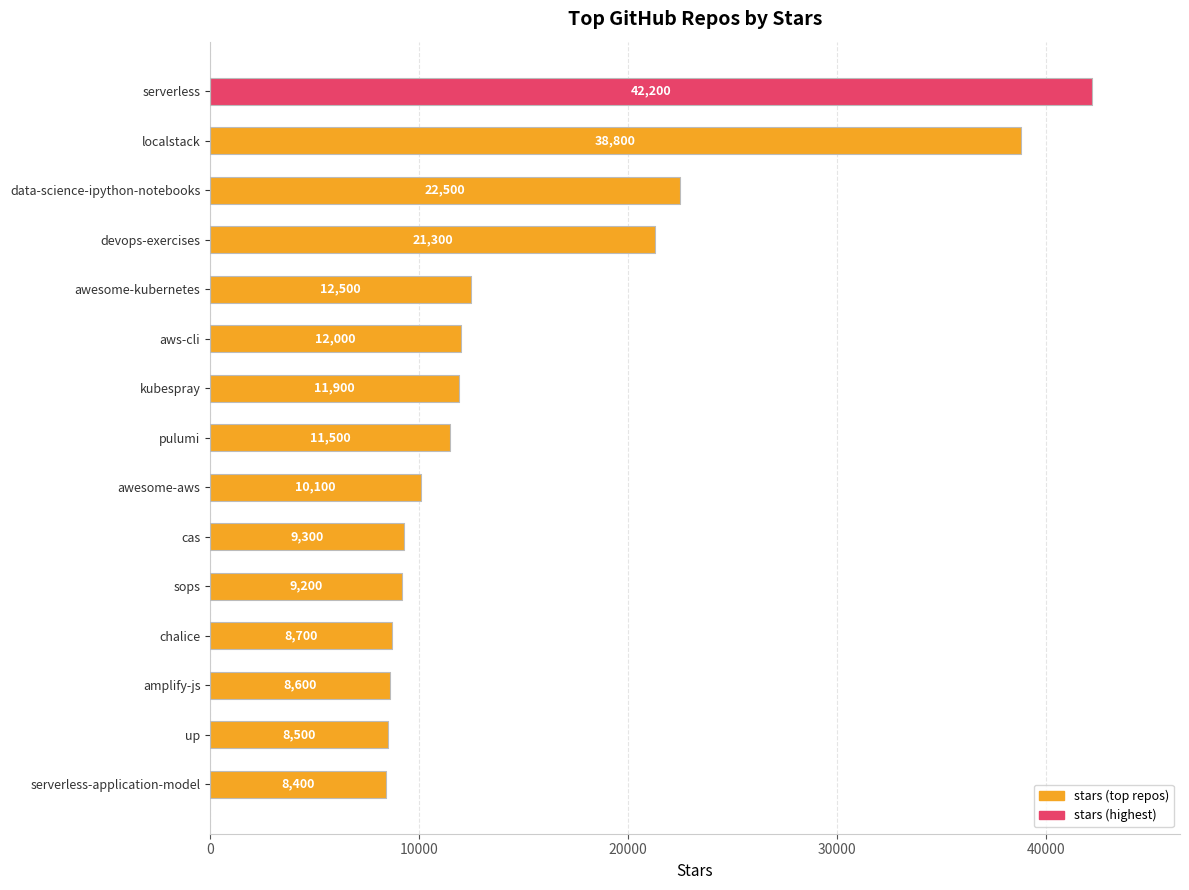

What is the difference between the maximum and minimum values?

33800